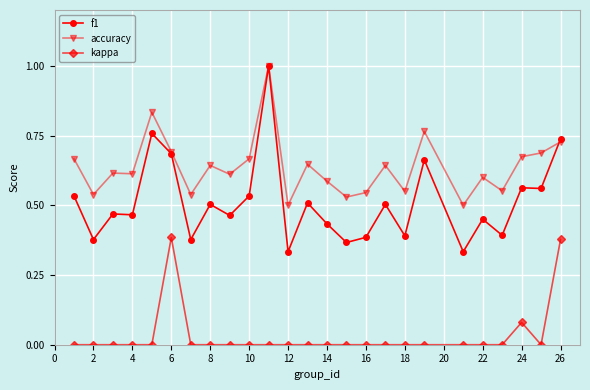

What is the greatest value displayed?

1.0